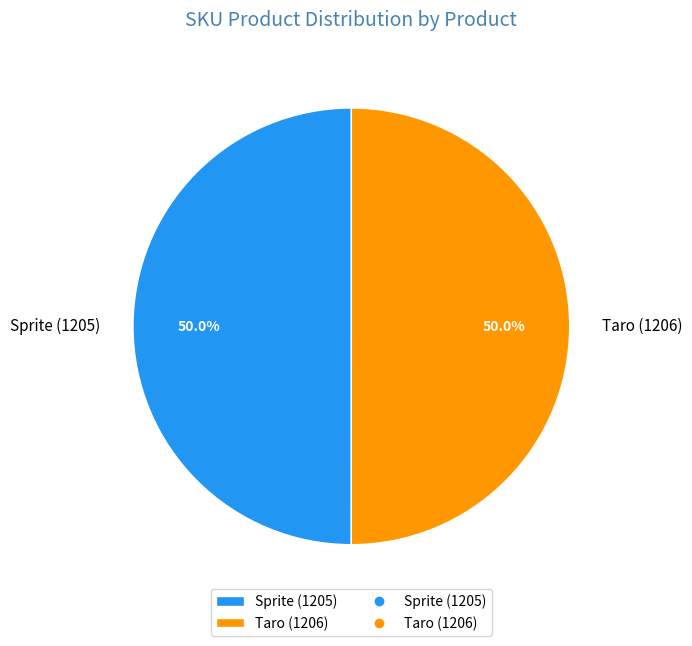

To the nearest percent, what is the combined percentage of Taro (1206) and Sprite (1205)?

100%